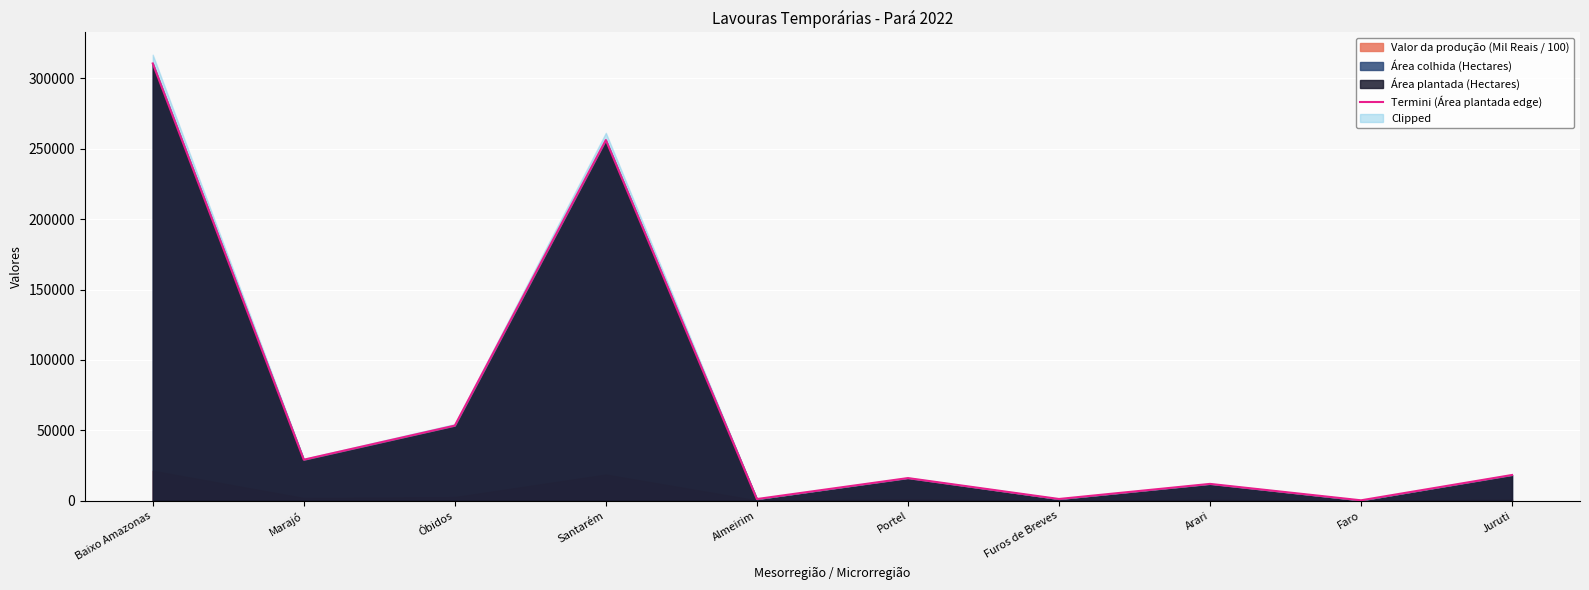

Is it true that the value at Faro is 227?

True